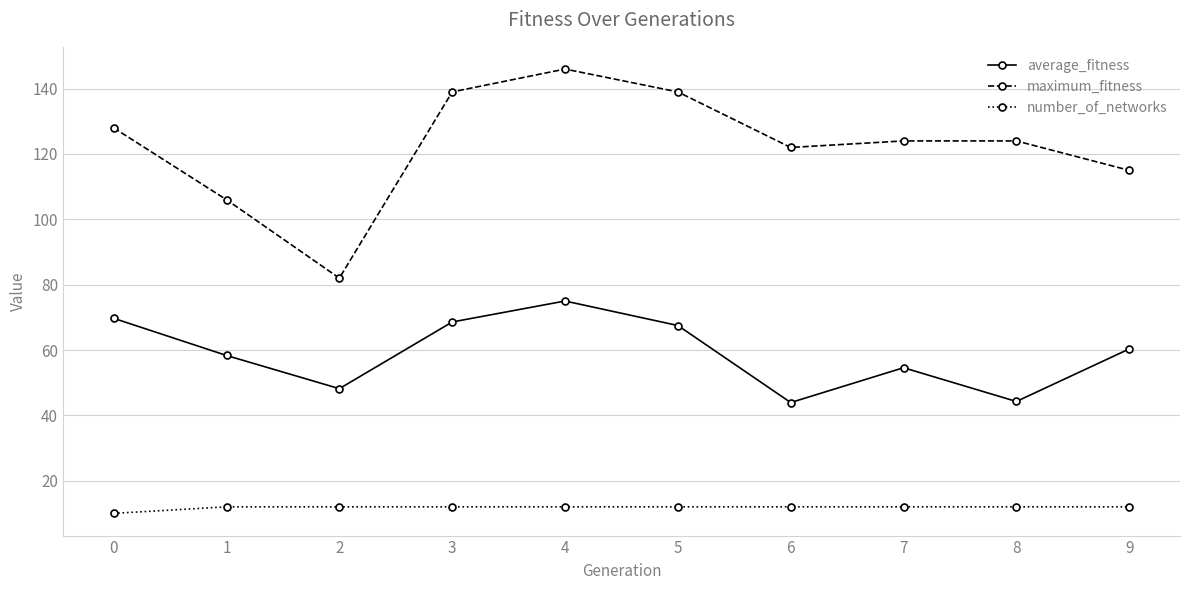

List the series in order of their overall mean, lowest first.

number_of_networks, average_fitness, maximum_fitness